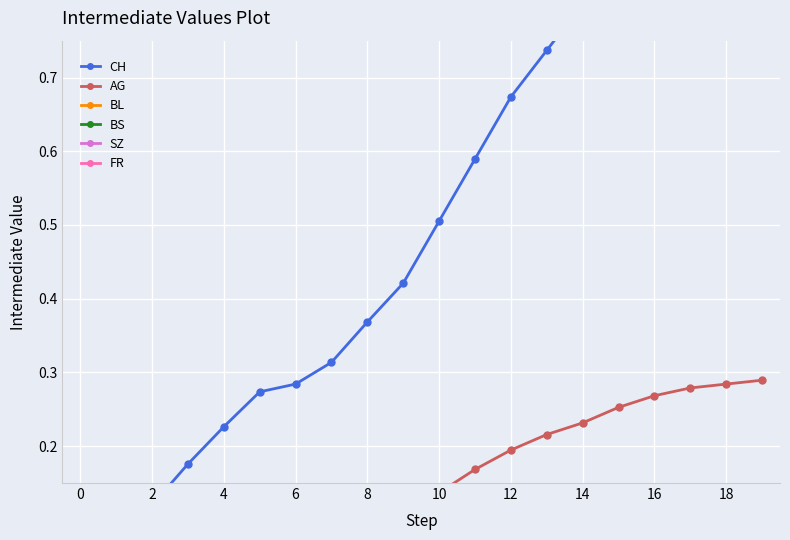

Reading left to right, extract all data points from this chart.

CH: 0.0	0.1	0.1	0.2	0.2	0.3	0.3	0.3	0.4	0.4	0.5	0.6	0.7	0.7	0.8	0.9	0.9	0.9	1.0	1.0
AG: 0.0	0.0	0.0	0.0	0.0	0.1	0.1	0.1	0.1	0.1	0.1	0.2	0.2	0.2	0.2	0.3	0.3	0.3	0.3	0.3
BL: 0.0	0.0	0.0	0.0	0.0	0.0	0.0	0.0	0.0	0.0	0.1	0.1	0.1	0.1	0.1	0.1	0.1	0.1	0.1	0.1
BS: 0.0	0.0	0.0	0.0	0.0	0.0	0.0	0.0	0.0	0.0	0.0	0.0	0.0	0.0	0.1	0.1	0.1	0.1	0.1	0.1
SZ: 0.0	0.0	0.0	0.0	0.0	0.0	0.0	0.0	0.0	0.0	0.0	0.1	0.1	0.1	0.1	0.1	0.1	0.1	0.1	0.1
FR: 0.0	0.0	0.0	0.0	0.0	0.0	0.0	0.0	0.0	0.0	0.0	0.0	0.0	0.0	0.0	0.0	0.0	0.0	0.0	0.0